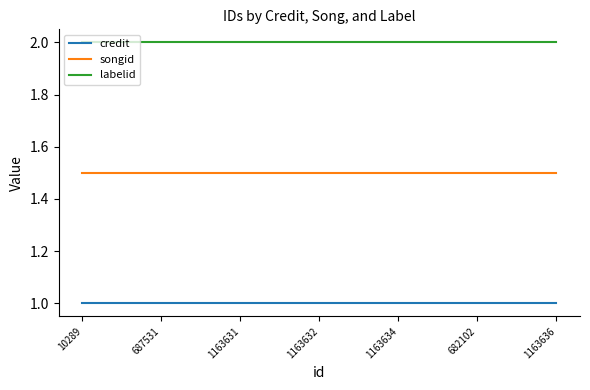

Which series has the largest total across all categories?

labelid